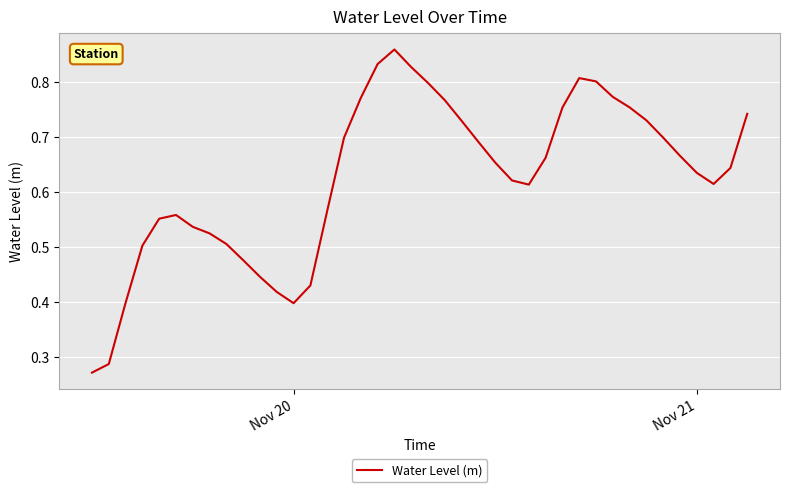

How many values are between 0 and 1?

40